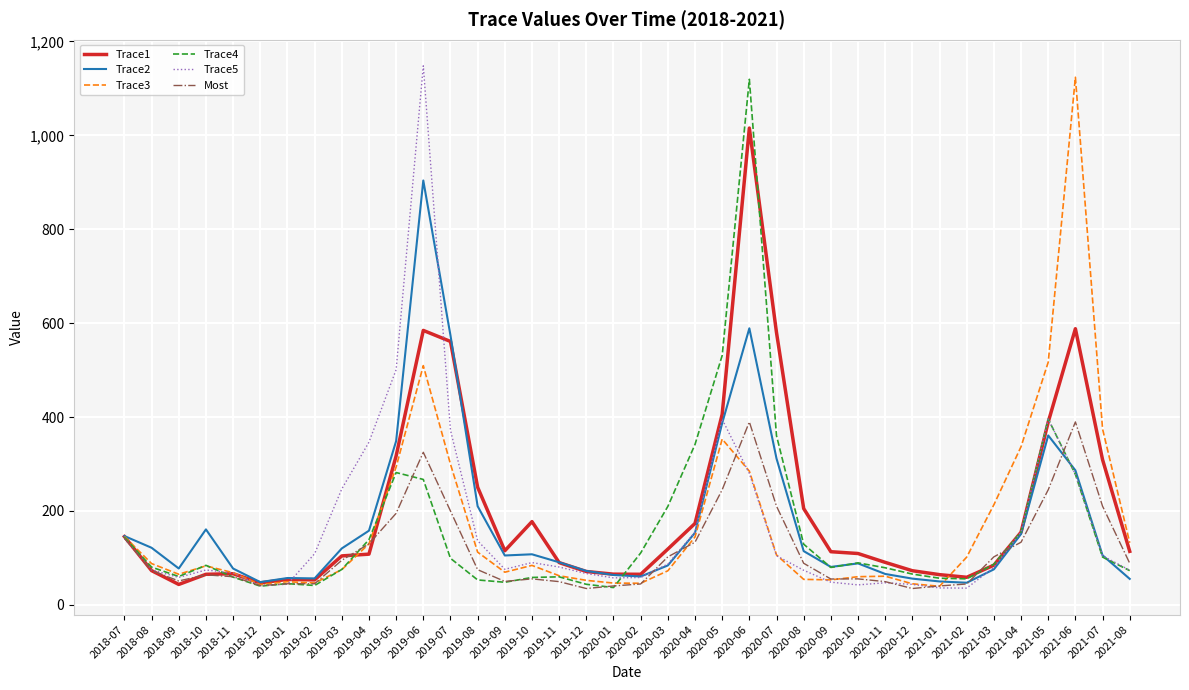

The value of Trace2 at 2021-04 is 263.0. True or false?

False